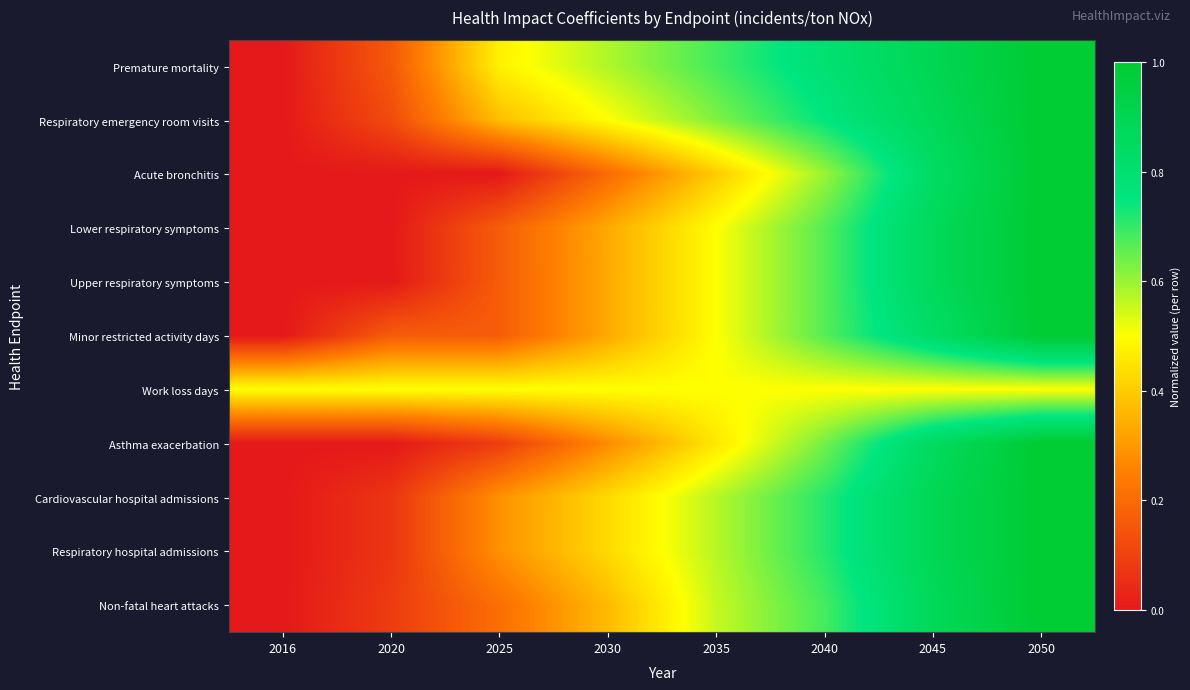

Reading left to right, extract all data points from this chart.

Premature mortality: 2016=0.0	2020=0.2	2025=0.5	2030=0.6	2035=0.7	2040=0.8	2045=0.9	2050=1.0
Respiratory emergency room visits: 2016=0.0	2020=0.1	2025=0.4	2030=0.5	2035=0.6	2040=0.7	2045=0.9	2050=1.0
Acute bronchitis: 2016=0.0	2020=0.0	2025=0.0	2030=0.2	2035=0.4	2040=0.6	2045=0.8	2050=1.0
Lower respiratory symptoms: 2016=0.0	2020=0.0	2025=0.2	2030=0.3	2035=0.5	2040=0.7	2045=0.9	2050=1.0
Upper respiratory symptoms: 2016=0.0	2020=0.0	2025=0.2	2030=0.3	2035=0.5	2040=0.7	2045=0.9	2050=1.0
Minor restricted activity days: 2016=0.0	2020=0.2	2025=0.2	2030=0.3	2035=0.5	2040=0.7	2045=0.8	2050=1.0
Work loss days: 2016=0.5	2020=0.5	2025=0.5	2030=0.5	2035=0.5	2040=0.5	2045=0.5	2050=0.5
Asthma exacerbation: 2016=0.0	2020=0.0	2025=0.1	2030=0.3	2035=0.5	2040=0.6	2045=0.9	2050=1.0
Cardiovascular hospital admissions: 2016=0.0	2020=0.1	2025=0.3	2030=0.4	2035=0.6	2040=0.7	2045=0.9	2050=1.0
Respiratory hospital admissions: 2016=0.0	2020=0.1	2025=0.3	2030=0.4	2035=0.6	2040=0.7	2045=0.9	2050=1.0
Non-fatal heart attacks: 2016=0.0	2020=0.1	2025=0.2	2030=0.4	2035=0.6	2040=0.7	2045=0.9	2050=1.0